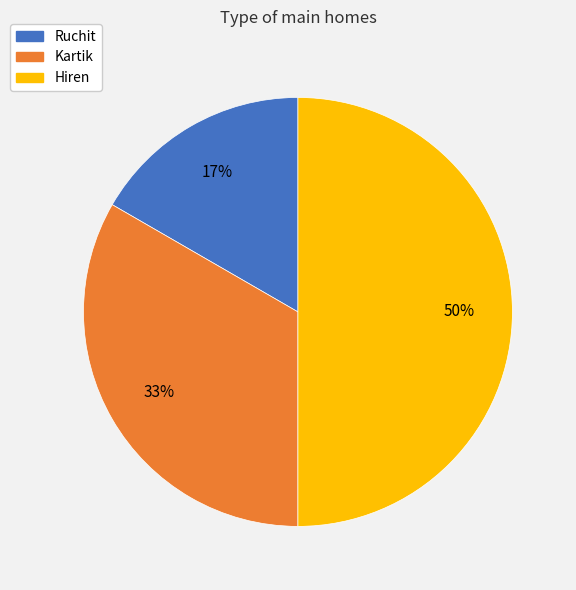

Does Kartik account for over 50% of the chart?

No